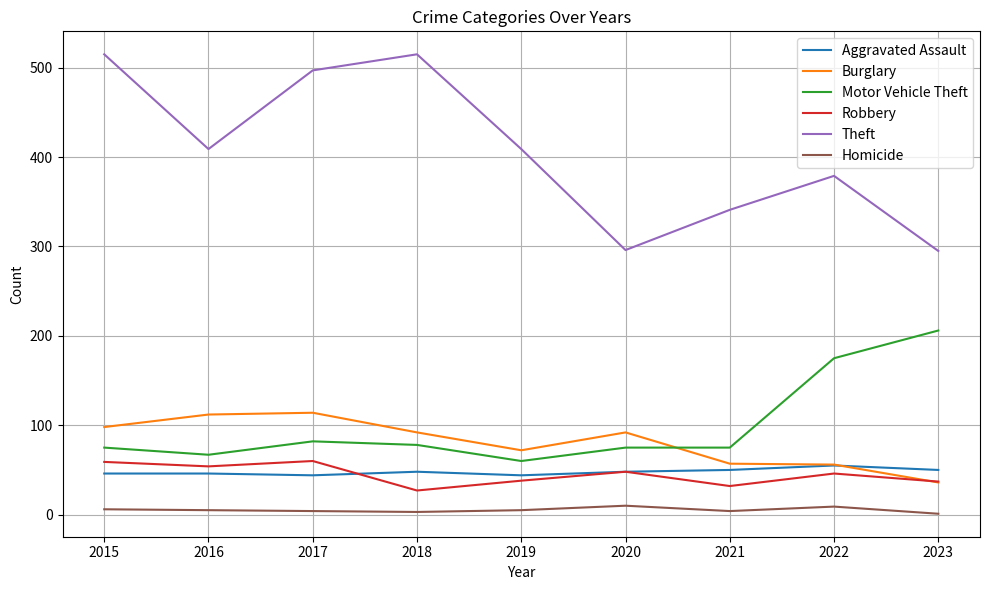

What is the average value of the Robbery series?

45